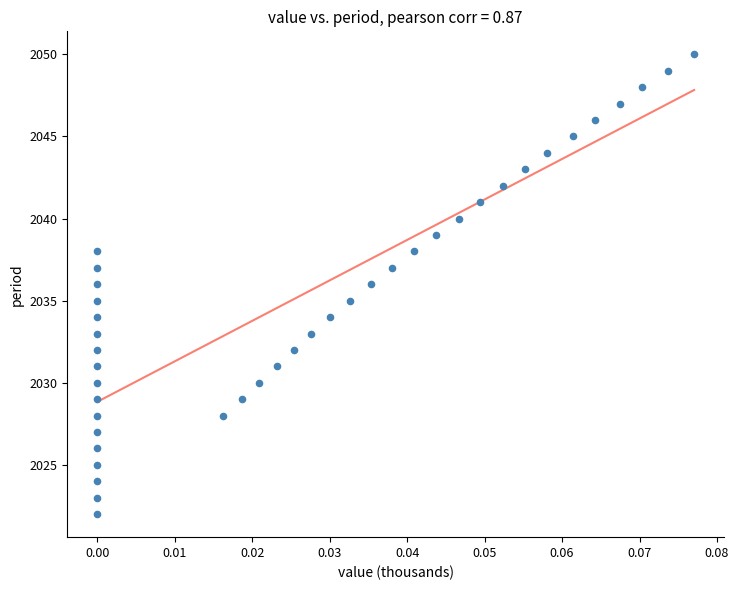

What is the range of Y values (max minus min)?

28